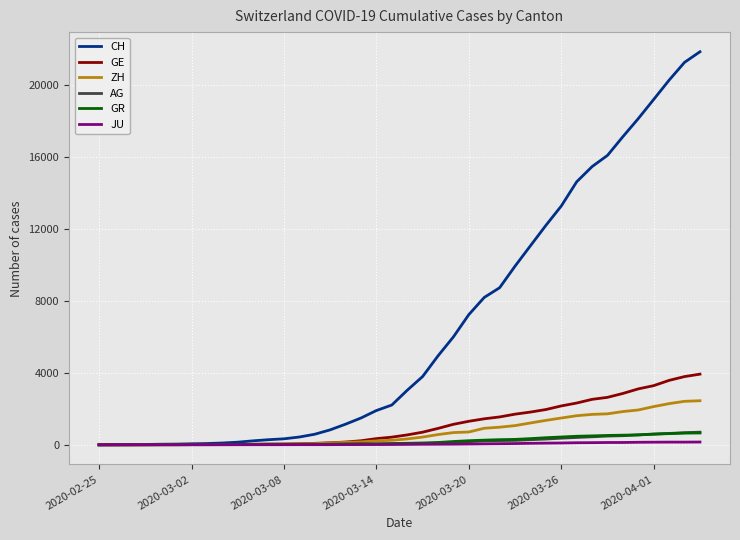

Which series has the largest total across all categories?

CH